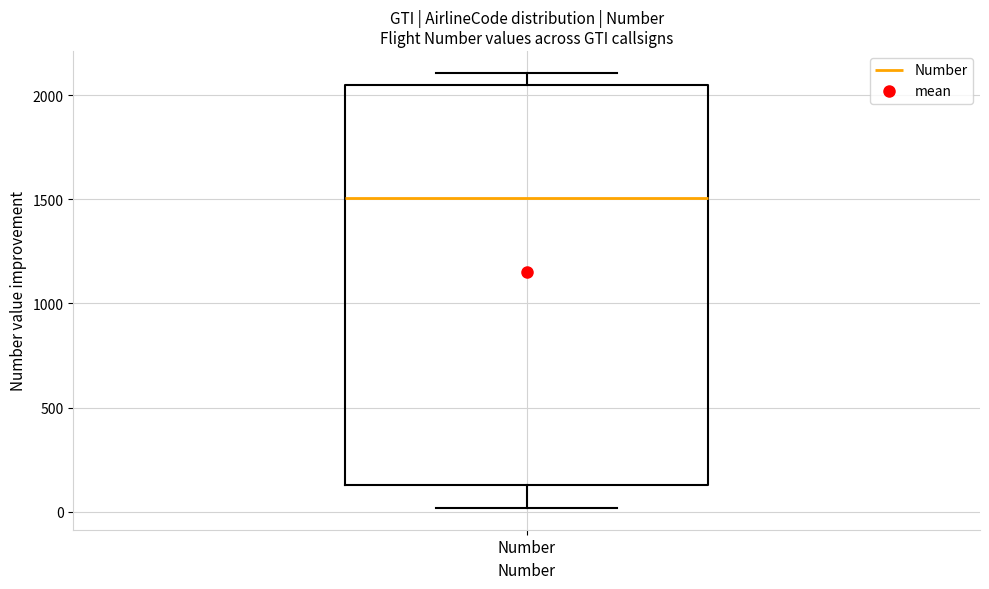

Read this box plot against the y-axis: the position of the median line, the range covered by the box, and the ends of both whiskers. The values are not printed on the chart, so give them approximately, as read against the axis.

median 1500, box 150 to 2050, whiskers 0 to 2100